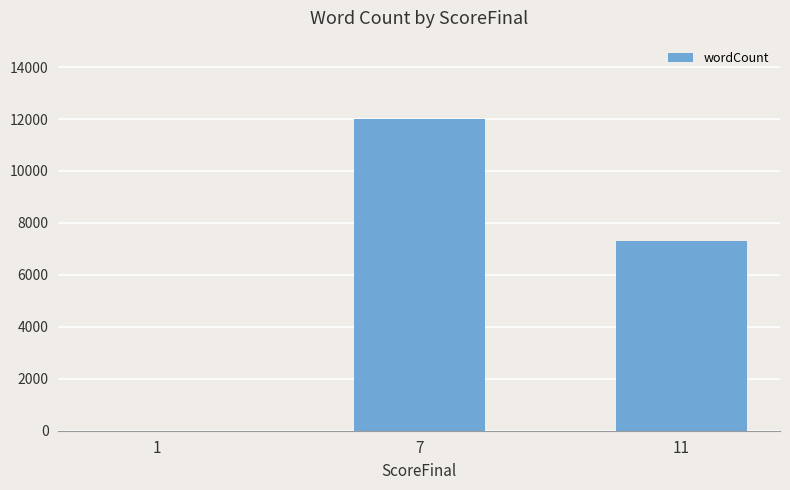

Which has a higher value, 1 or 7?

7